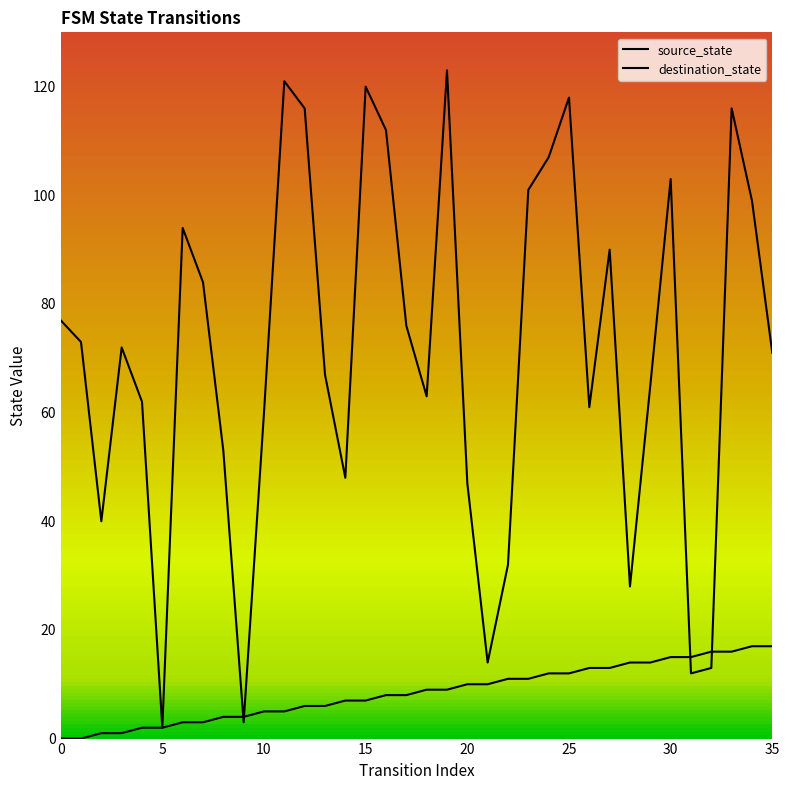

Between which two adjacent categories do source_state and destination_state first intersect?

8 and 9